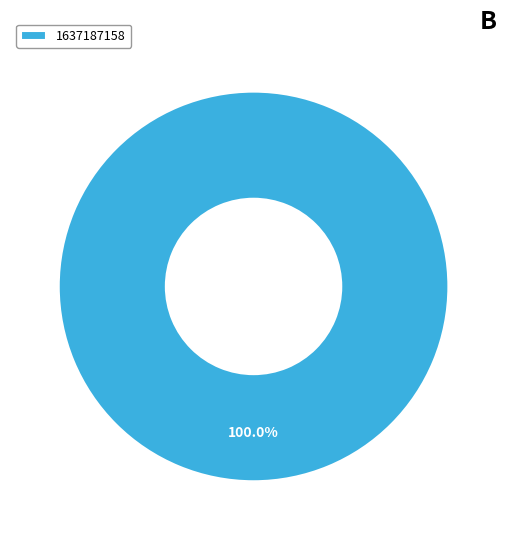

How many segments does this pie chart have?

1